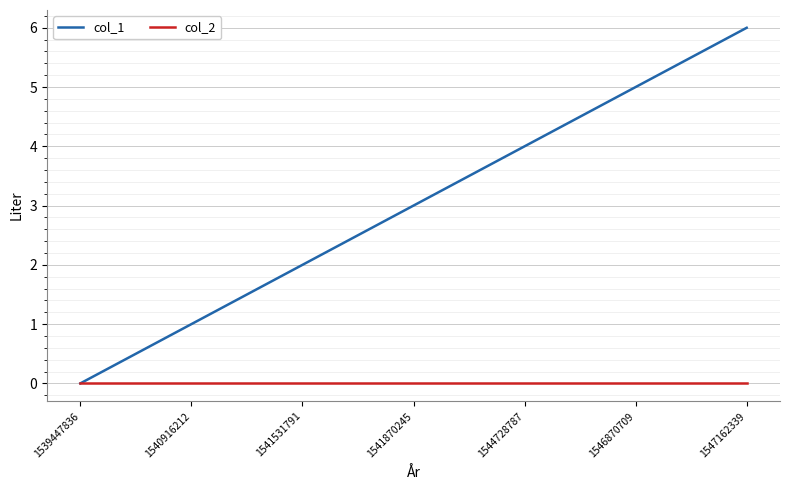

What is the difference between the highest and lowest values at 1544728787?

4